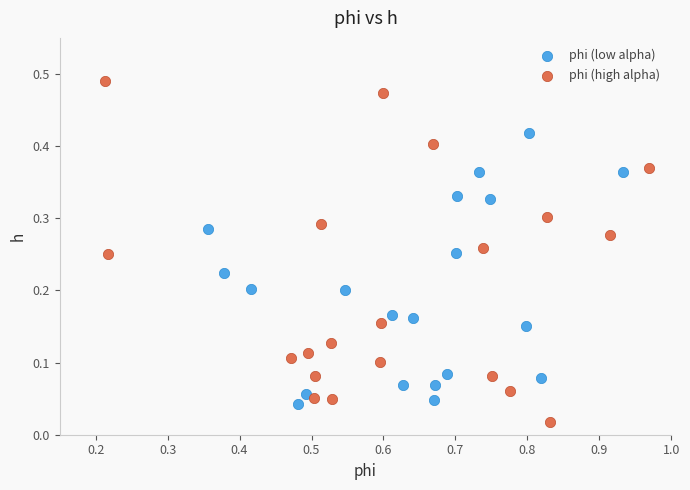

Which series reaches the maximum Y coordinate?

phi (high alpha)